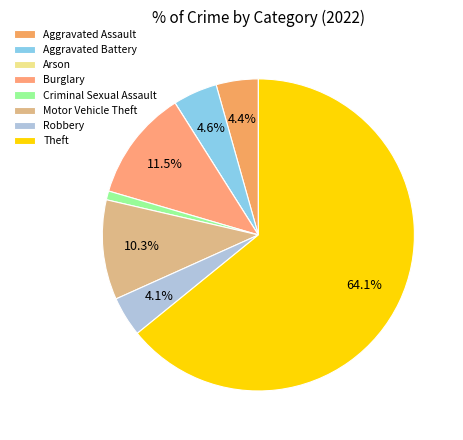

What percentage is the Aggravated Battery slice, to the nearest percent?

5%